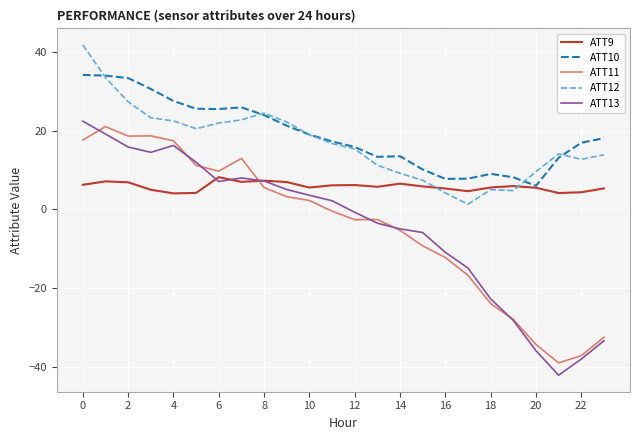

Does the chart display data point markers on the line(s)?

No